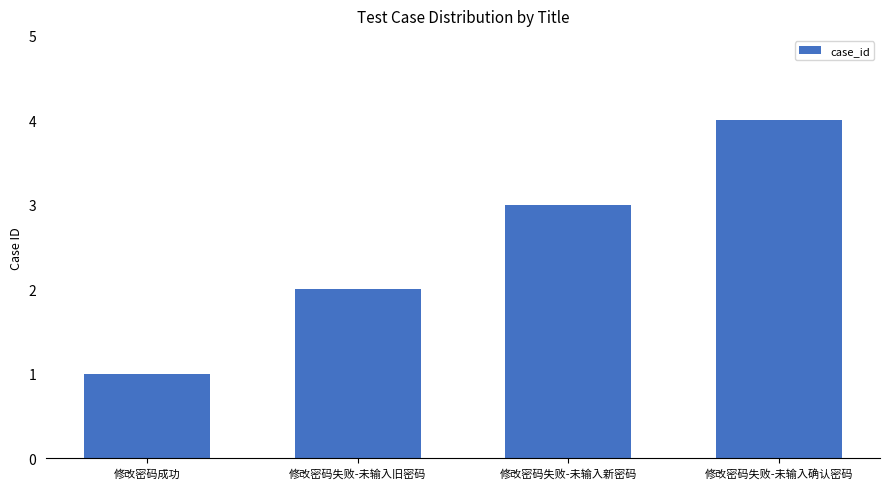

What is the label of the 3rd bar from the left?

修改密码失败-未输入新密码